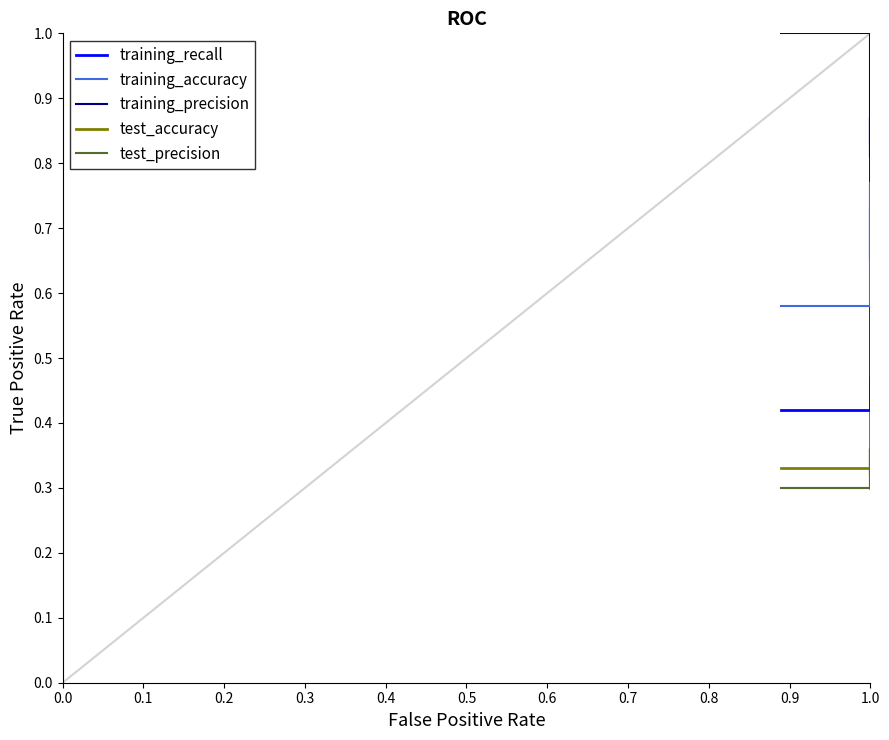

What is the maximum value shown in the chart?

1.0